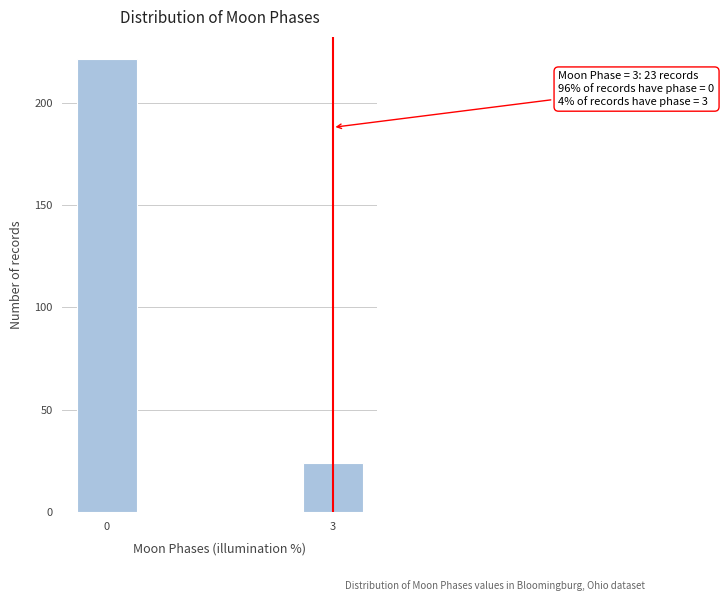

Reading left to right, transcribe all the data shown in this chart.

221	24